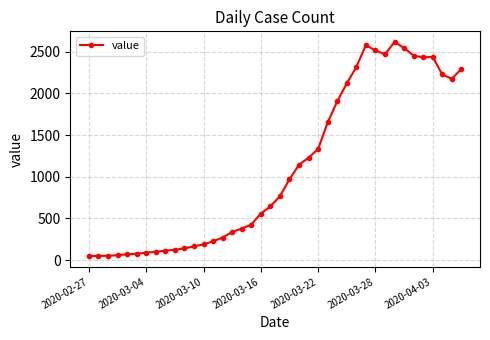

True or false: the data has more than 0 interior local peaks.

True